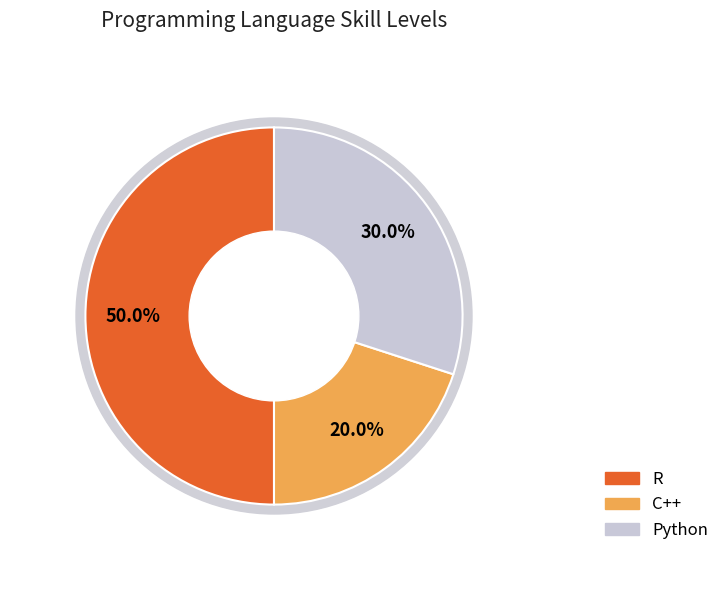

What is the total percentage of Python and C++?

50.0%